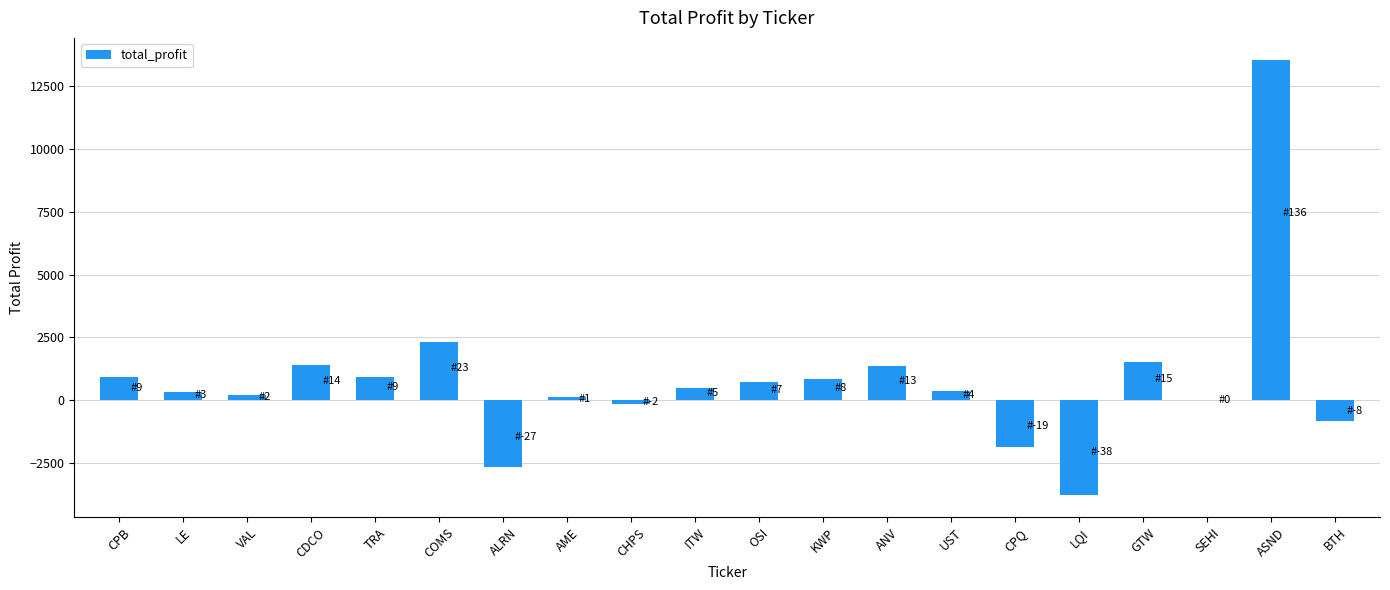

At which category does the chart reach its peak across all series?

ASND